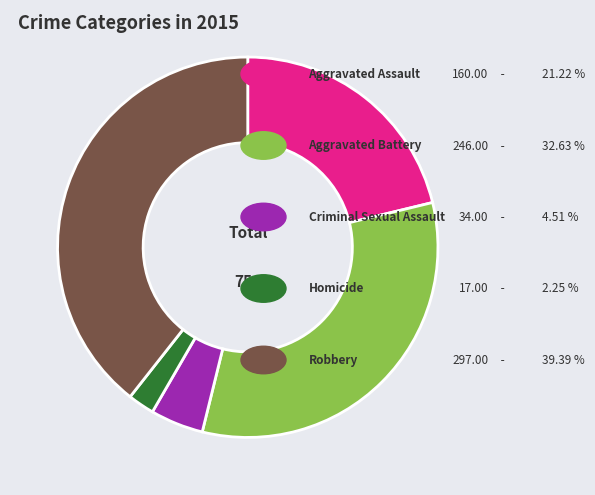

Is there any slice that represents more than half of the pie?

No